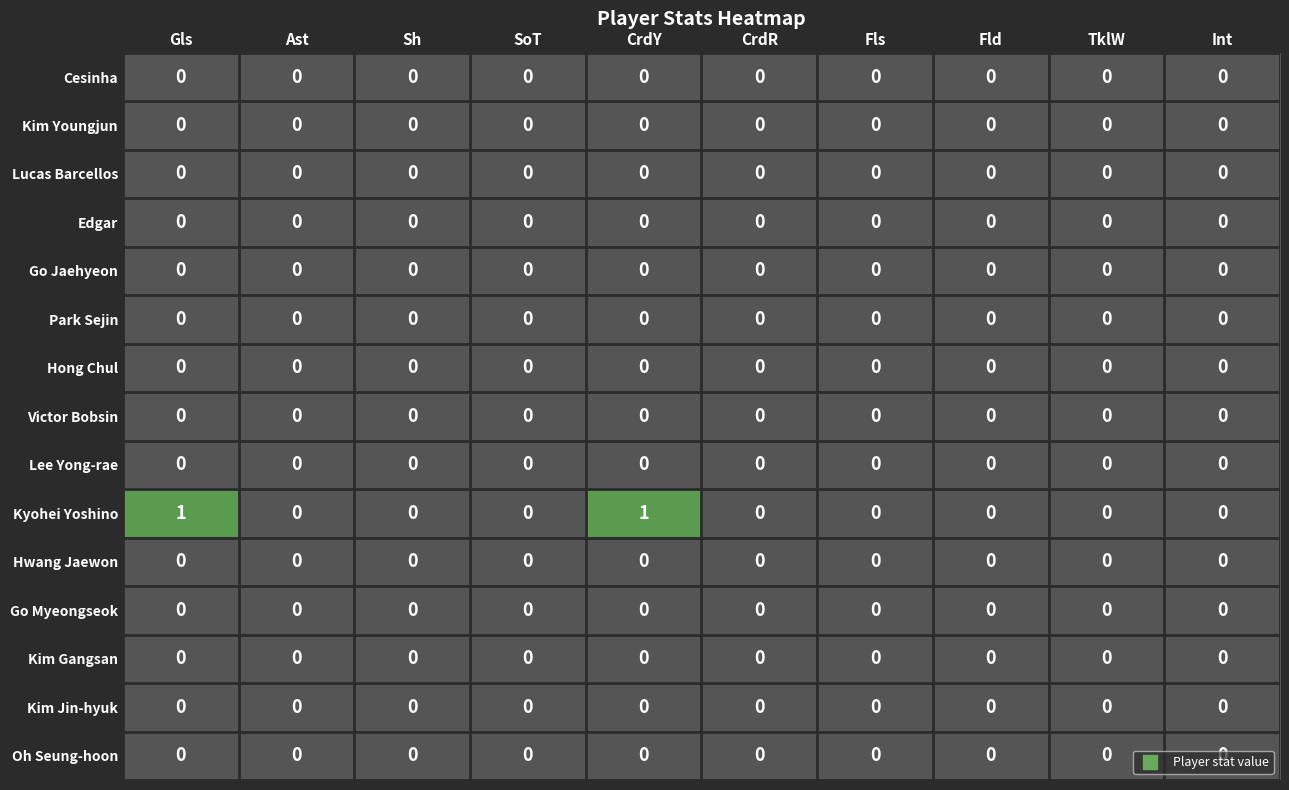

Which series has the largest total across all categories?

Kyohei Yoshino